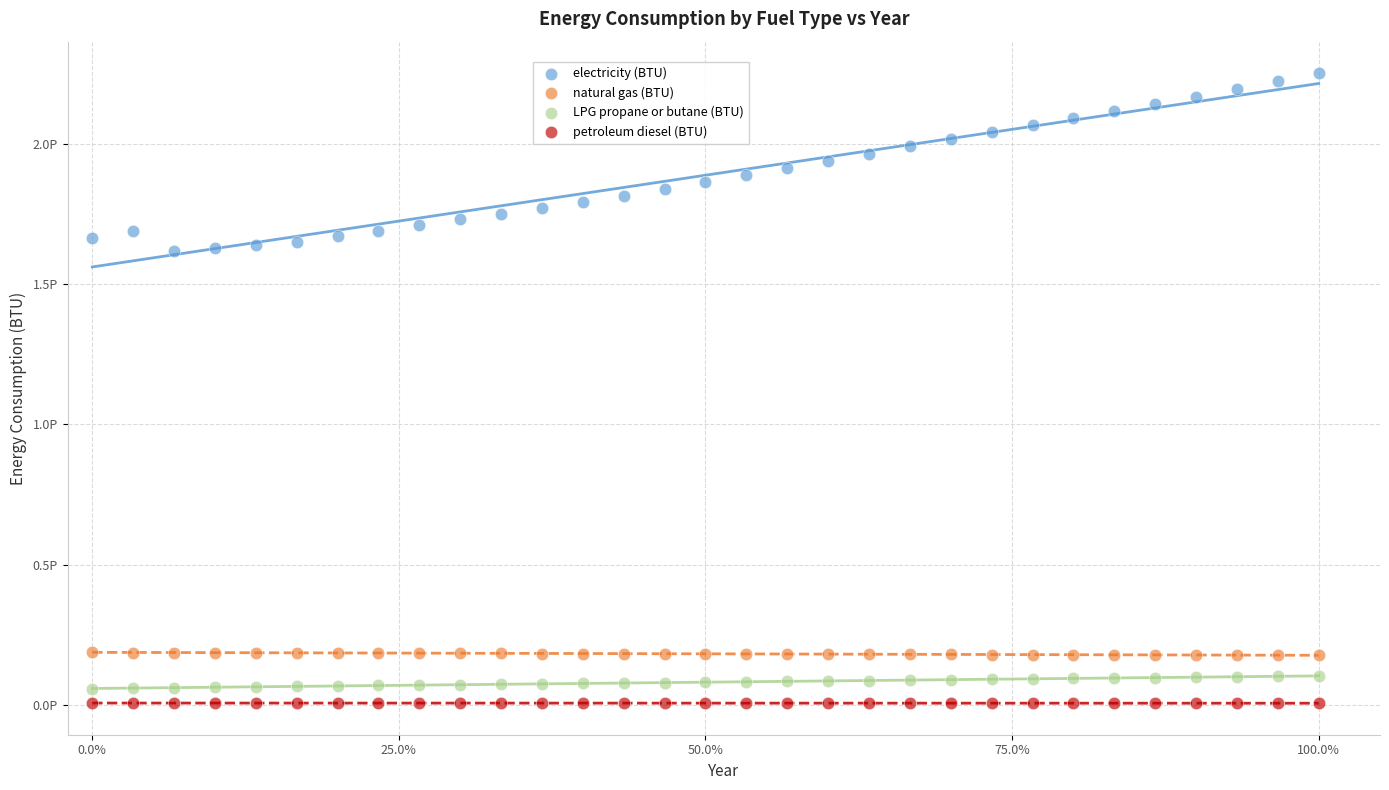

Which series has the largest Y range (max minus min)?

electricity (BTU)